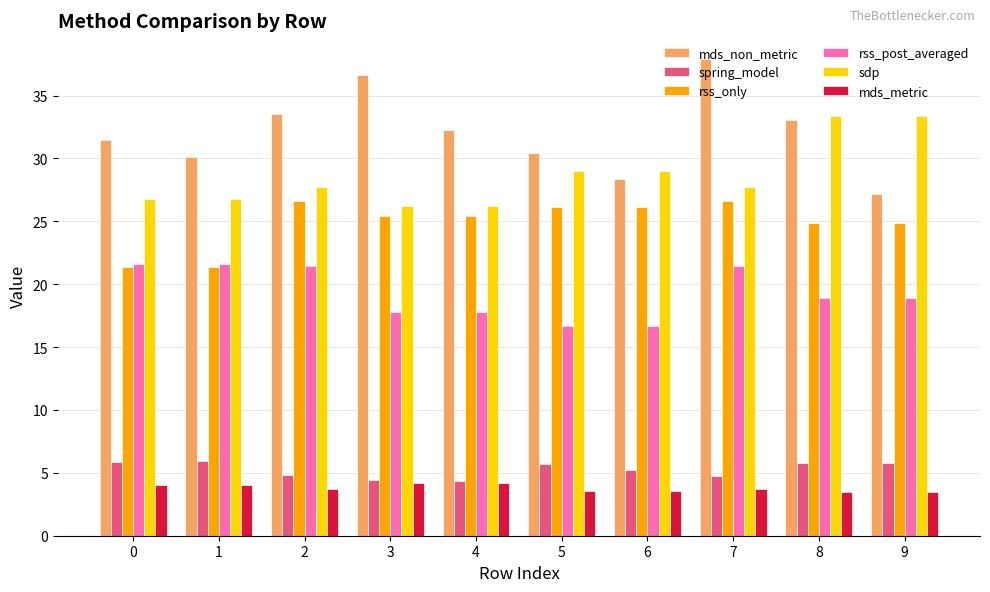

What is the sum of all mds_non_metric values?

320.9